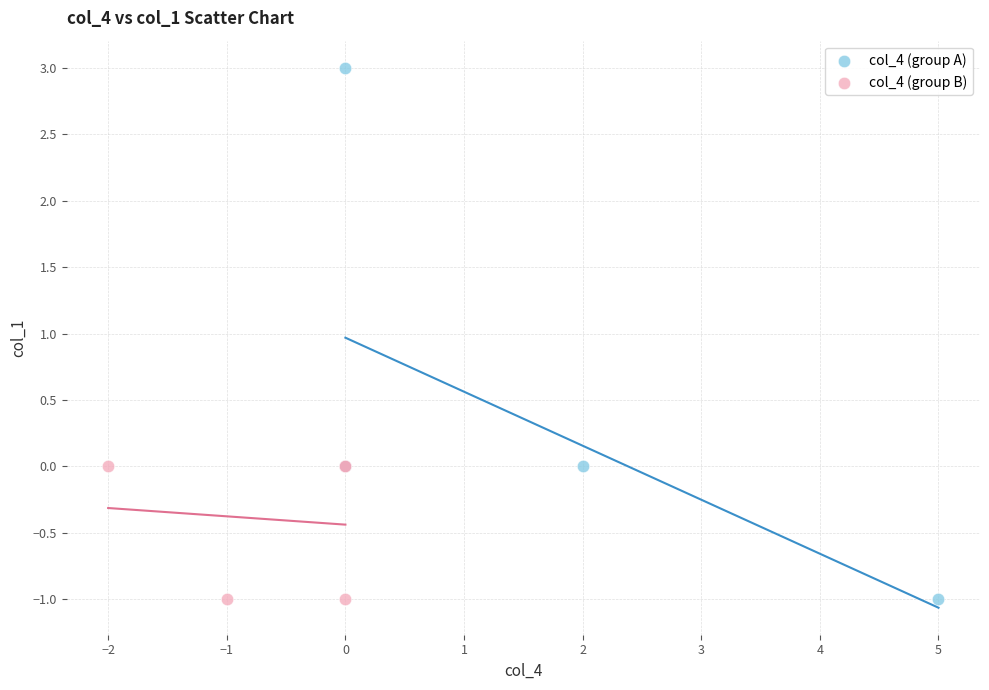

Which series reaches the maximum Y coordinate?

col_4 (group A)